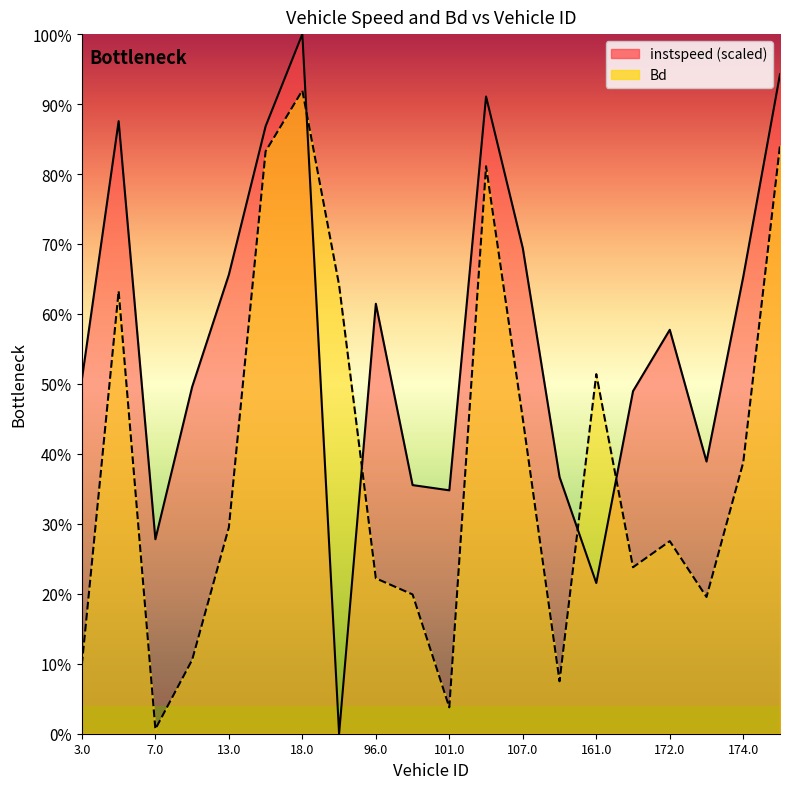

Which series has the largest range (max minus min)?

instspeed